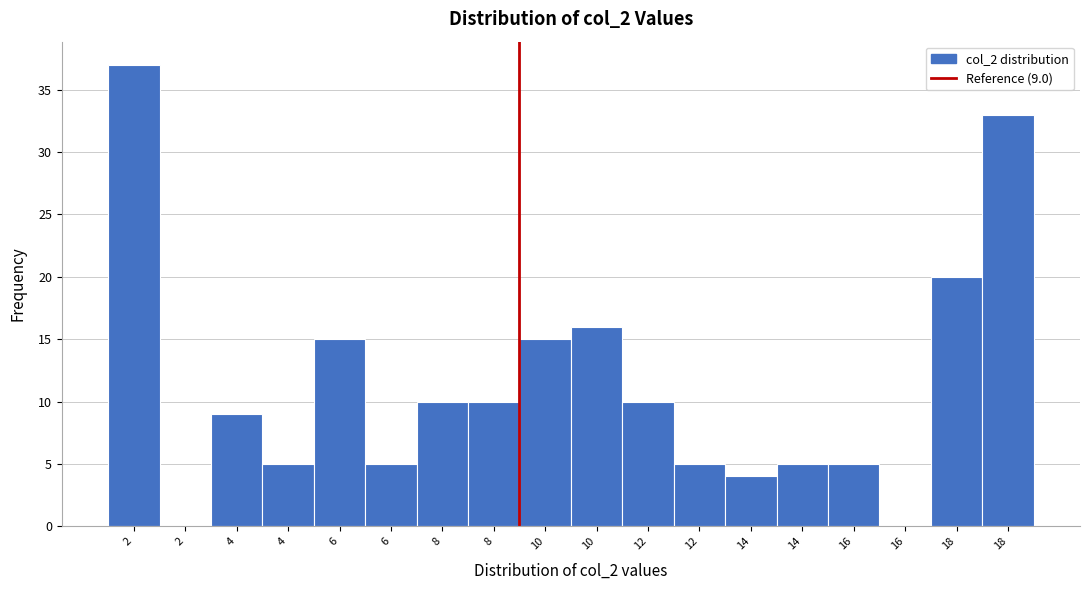

Are the bars horizontal?

No